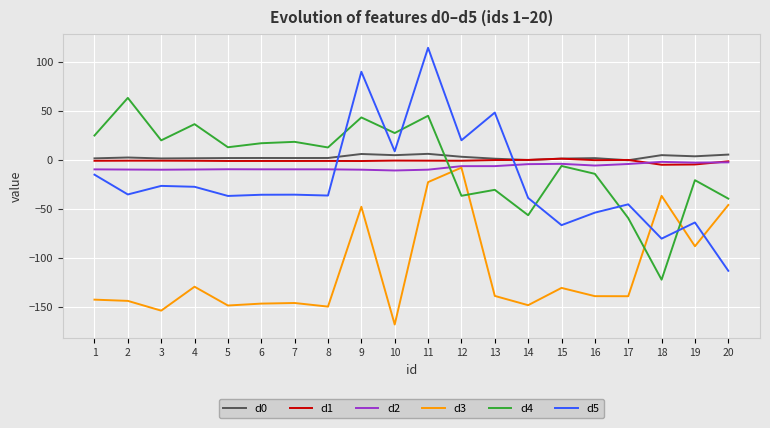

True or false: d3 and d1 intersect in this chart.

False